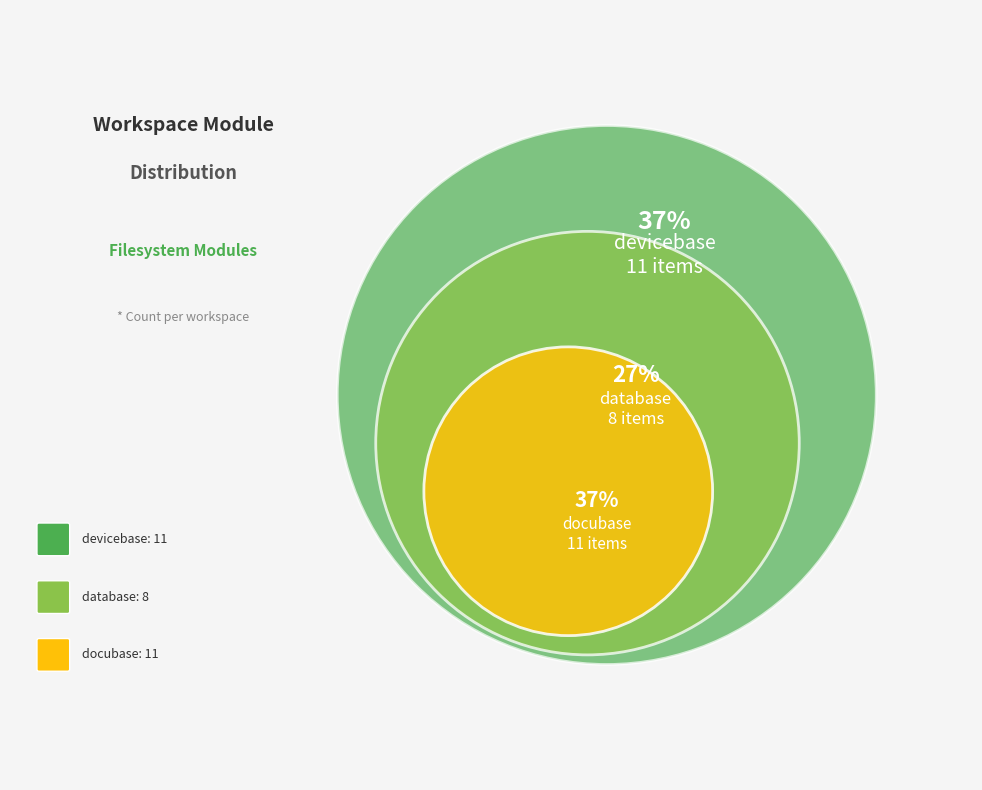

Is there a majority slice in this chart?

No